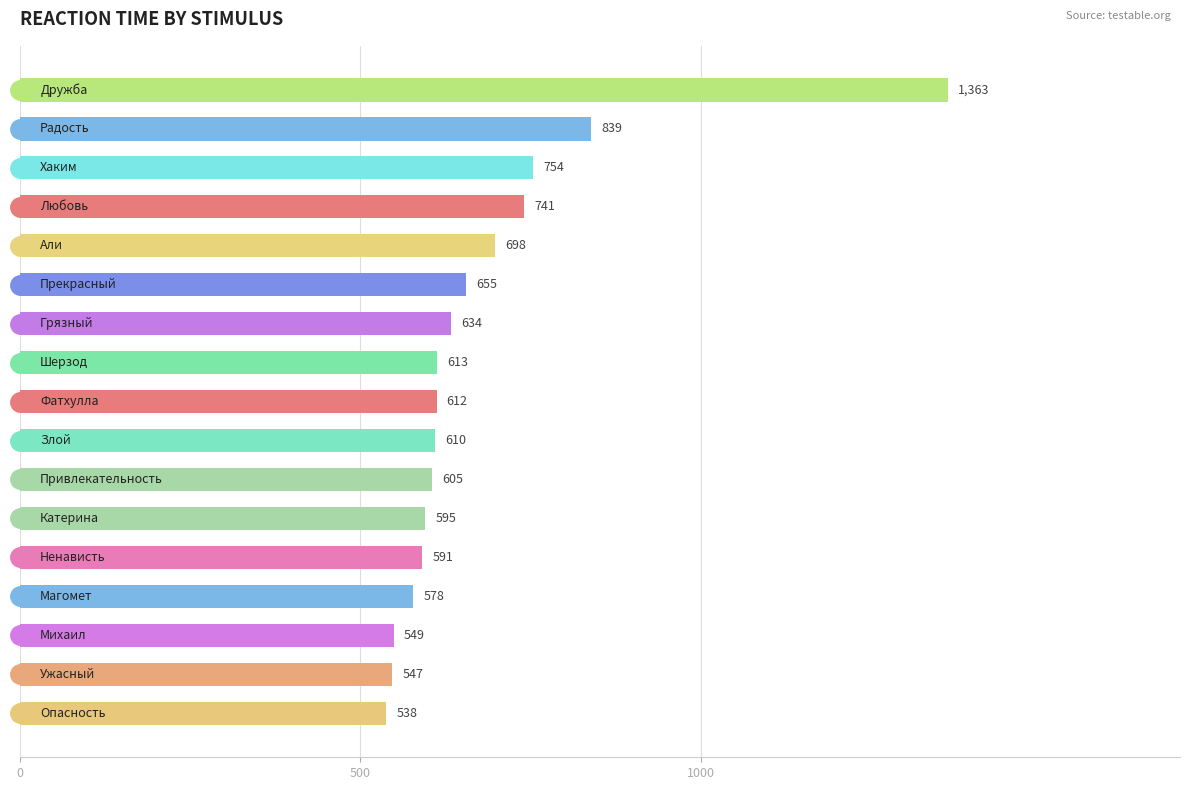

What is the difference between the second highest and minimum values?

301